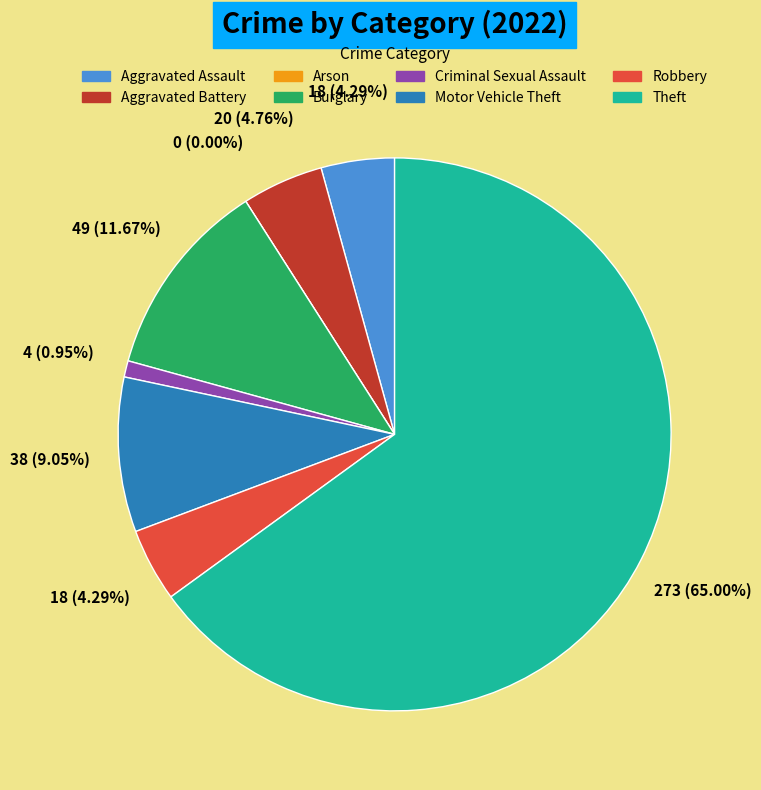

To the nearest percent, what is the difference between the largest and smallest slice percentages?

65%